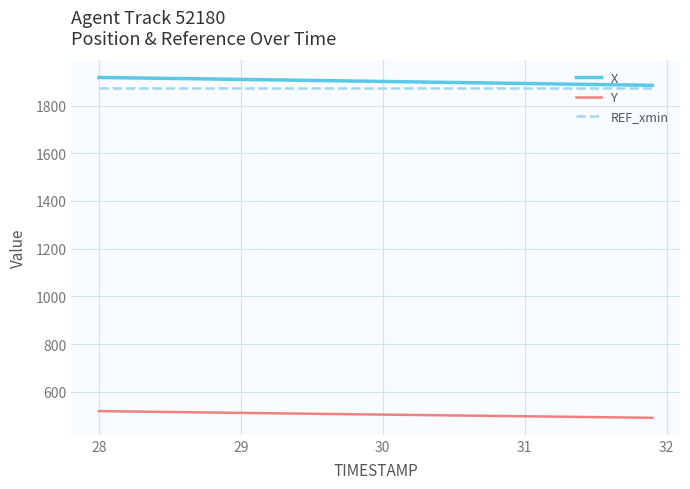

What is the minimum value for X?

1885.1